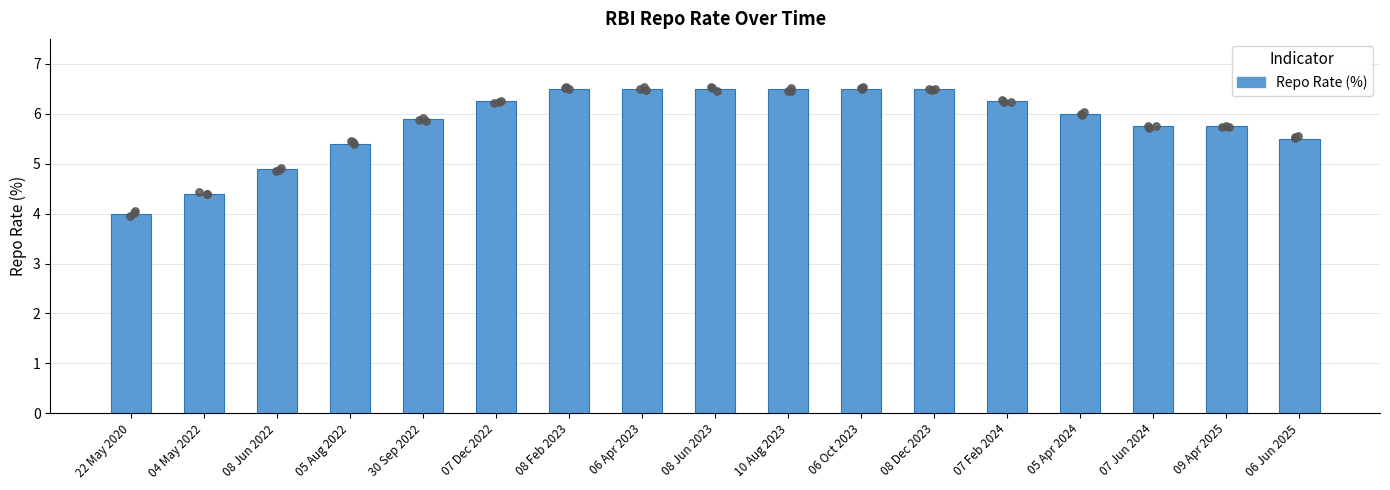

Between 07 Jun 2024 and 04 May 2022, which is larger?

07 Jun 2024